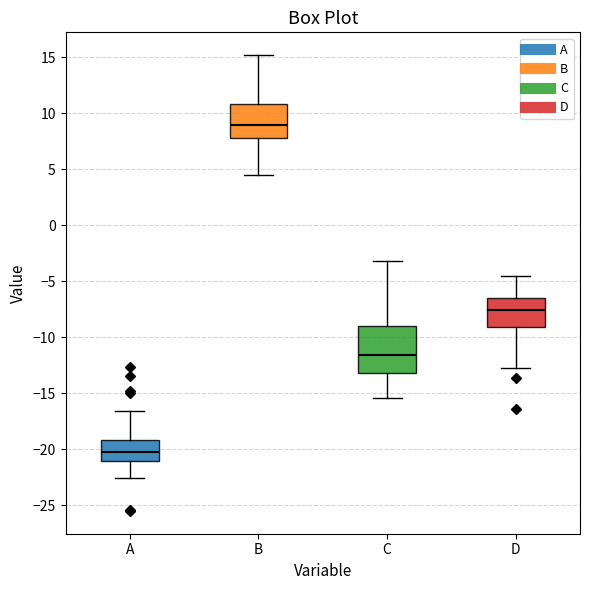

Where is the upper edge of the box for B on the y-axis? The values are not printed on the chart, so give them approximately, as read against the axis.

11.0